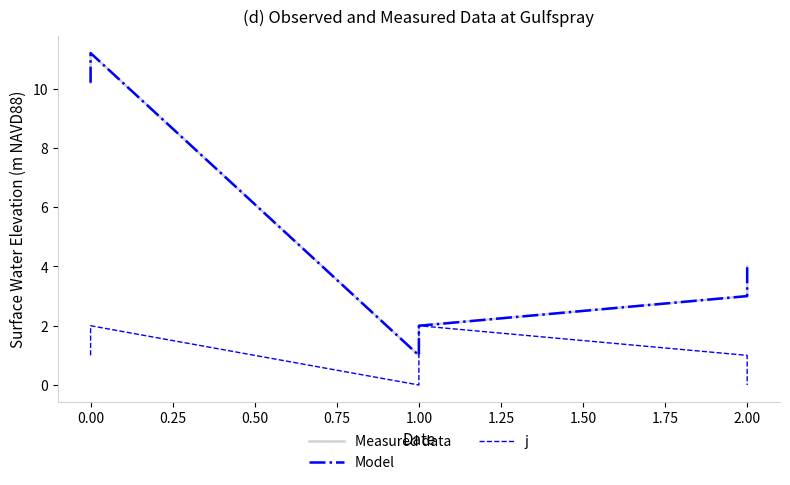

How many values in the Measured data series exceed 4?

2